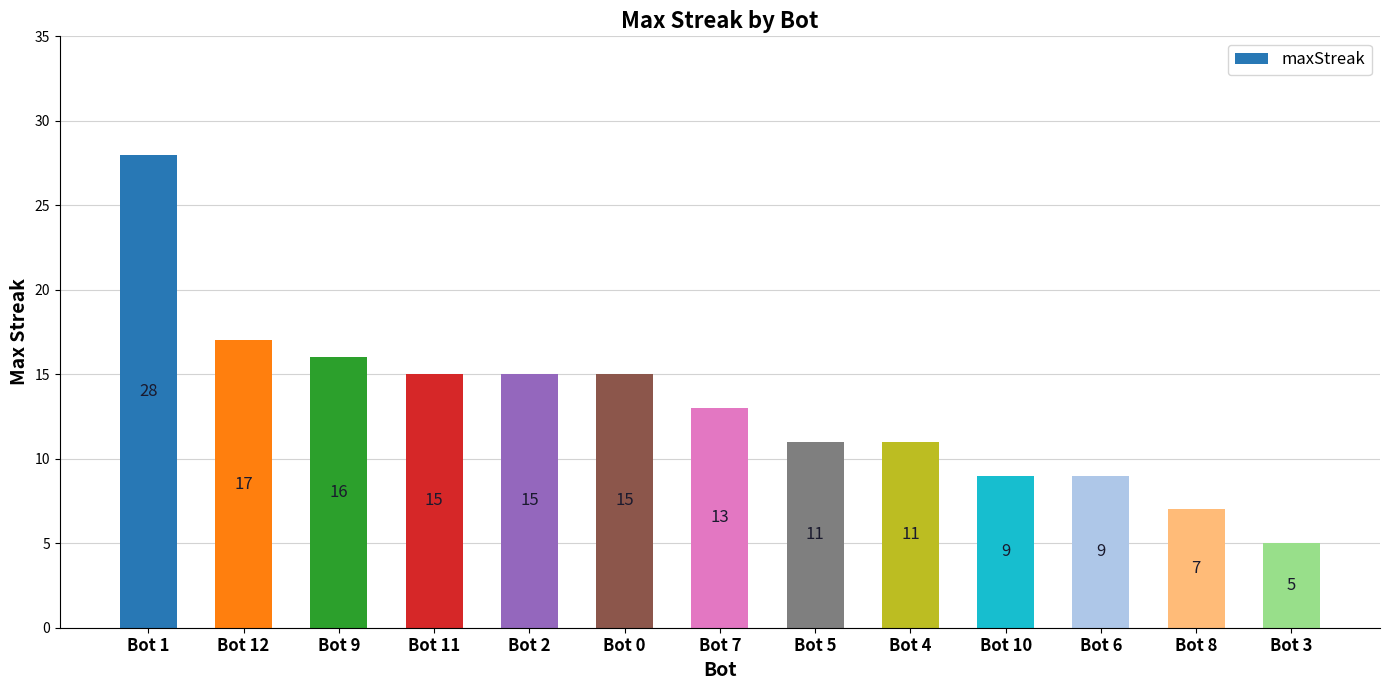

The chart shows a value of 28 at Bot 1. True or false?

True